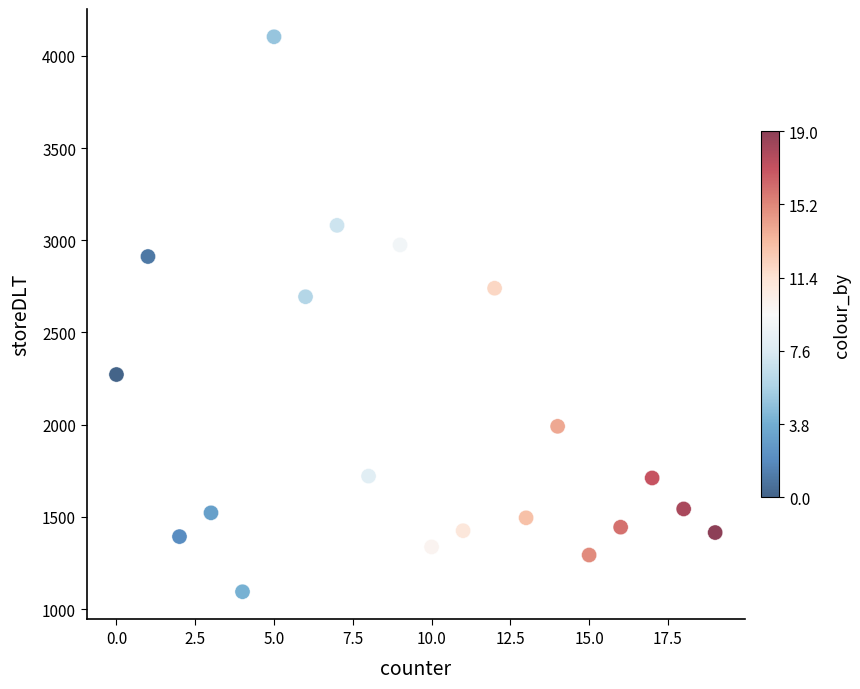

What is the range of X values (max minus min)?

19